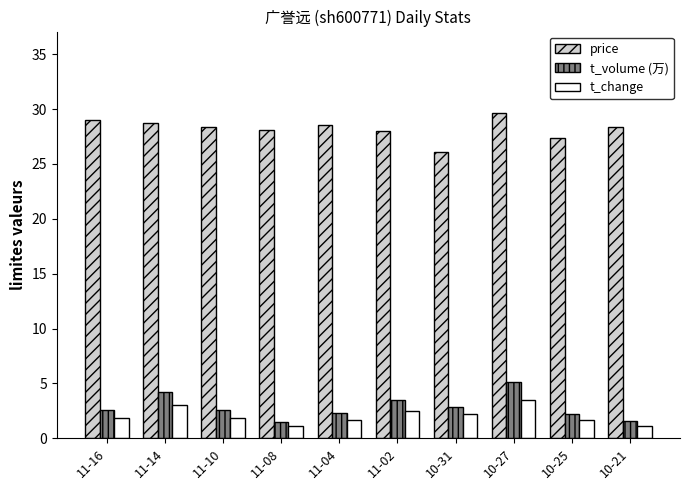

Count the number of categories in the chart.

10